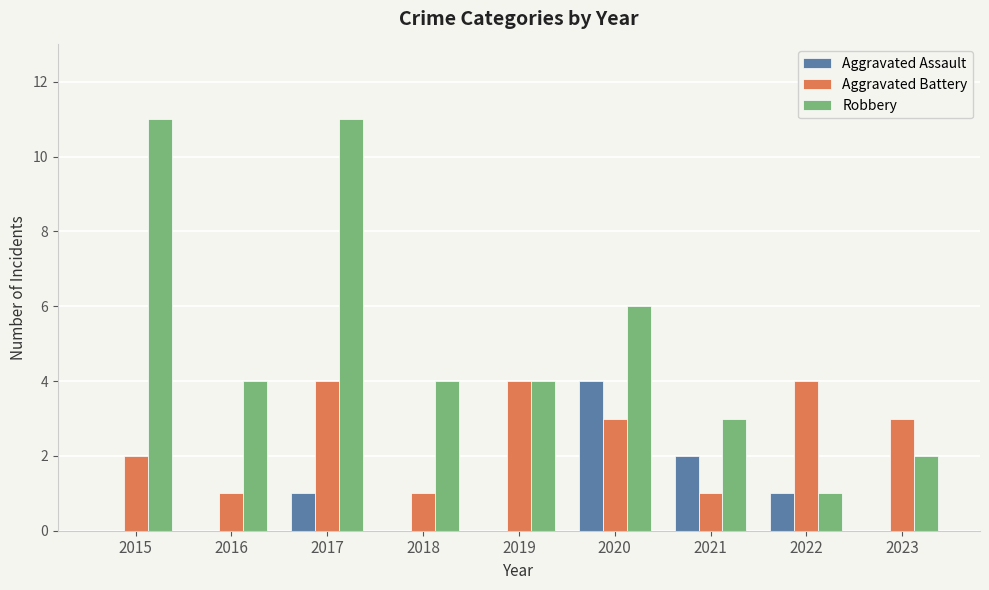

How many categories are shown in the chart?

9